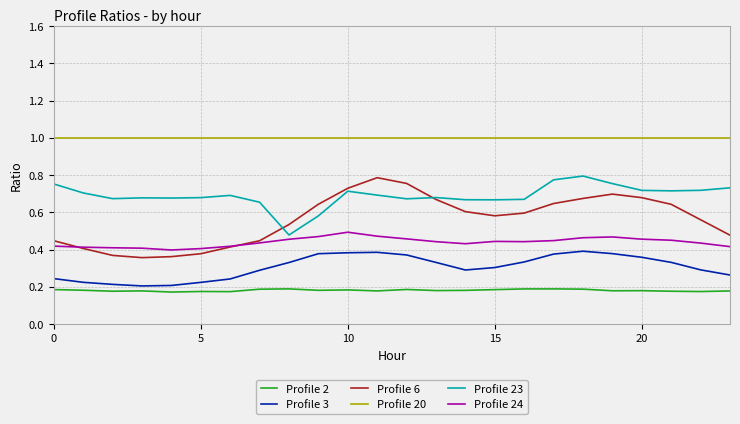

True or false: Profile 23 and Profile 3 cross at least once.

False